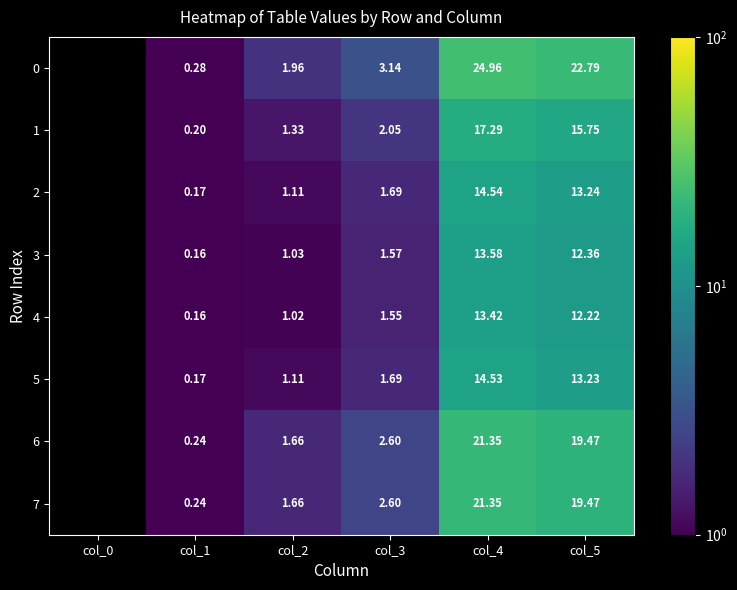

Is the value of 2 at col_1 greater than the value of 3 at col_3?

No